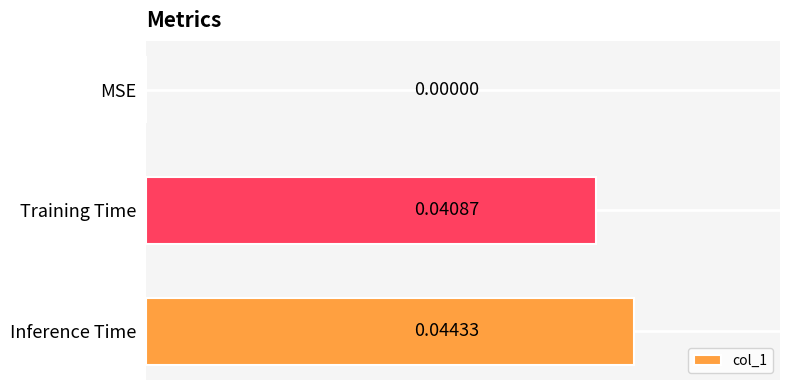

Between Training Time and MSE, which is larger?

Training Time